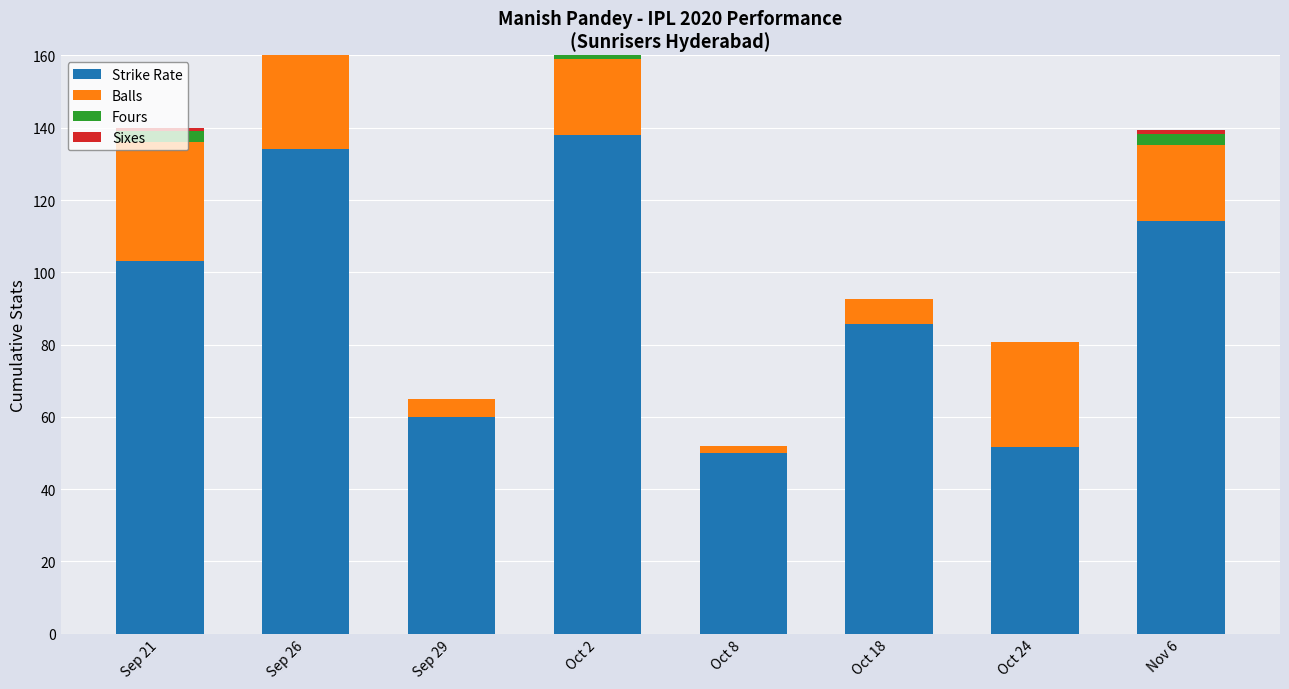

Where does the Balls series first go above 21?

Sep 21